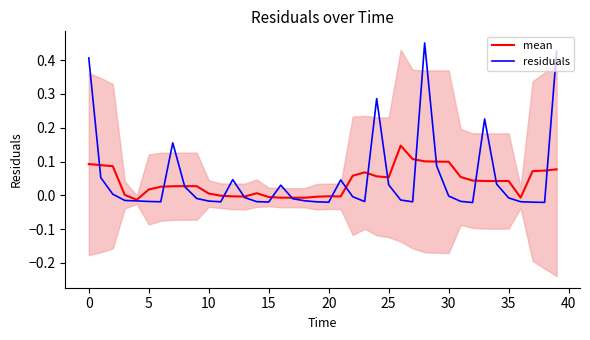

Which series has the largest range (max minus min)?

residuals